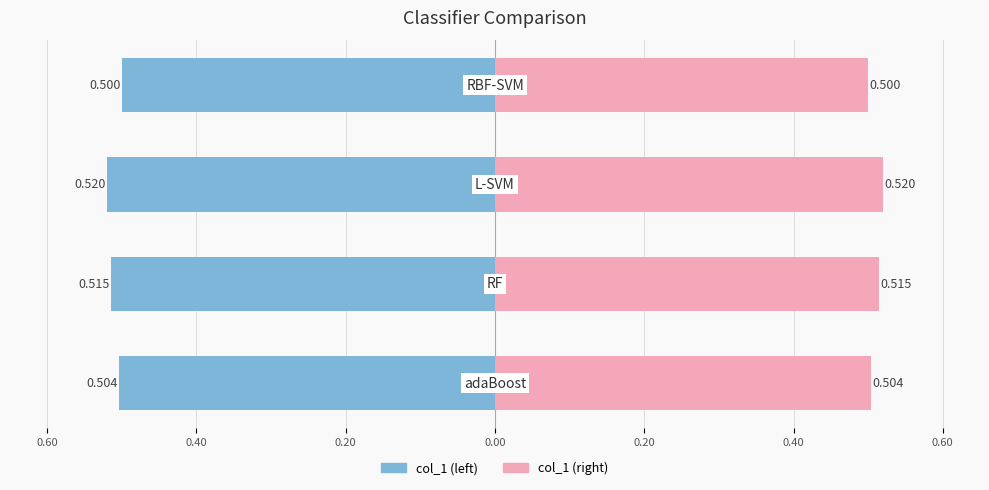

What is the value of the col_1 (right) bar at the 1st from the left?

0.5